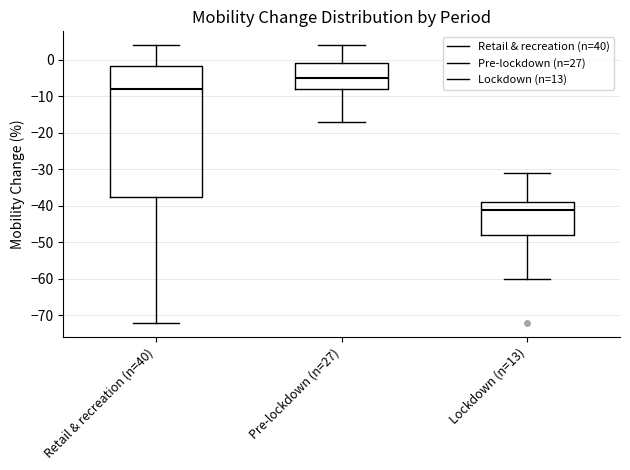

Reading left to right, transcribe this box plot: for each box, give where its median line is, the range the box spans, and where its two whiskers end, as read against the y-axis. The values are not printed on the chart, so give them approximately, as read against the axis.

Retail & recreation (n=40): median -8, box -37 to -2, whiskers -72 to 4
Pre-lockdown (n=27): median -5, box -8 to -1, whiskers -17 to 4
Lockdown (n=13): median -41, box -48 to -39, whiskers -60 to -31